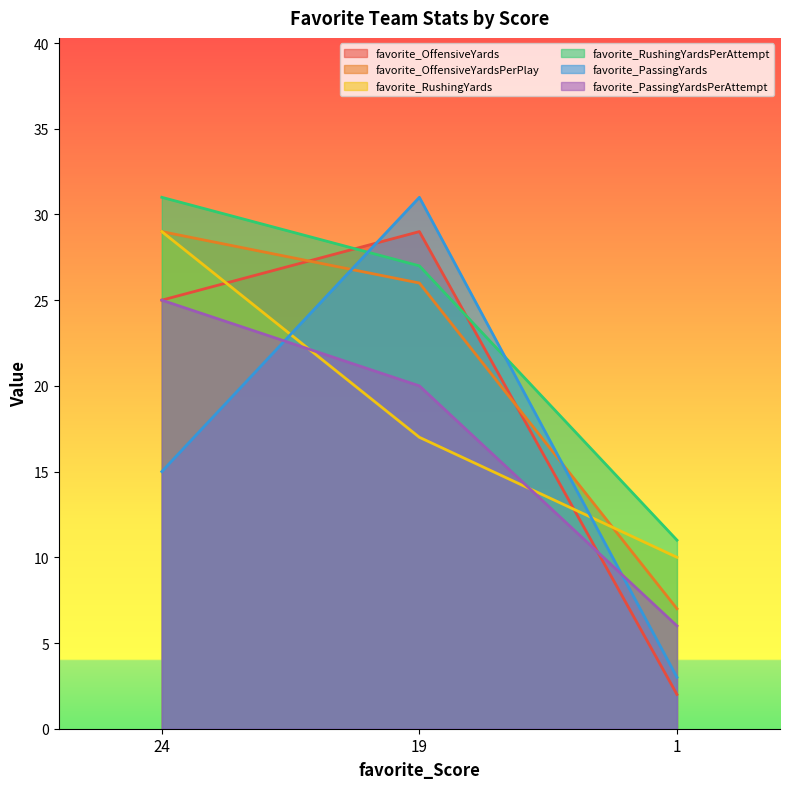

Rank the series at 24 from highest to lowest value.

favorite_RushingYardsPerAttempt, favorite_OffensiveYardsPerPlay, favorite_RushingYards, favorite_OffensiveYards, favorite_PassingYardsPerAttempt, favorite_PassingYards